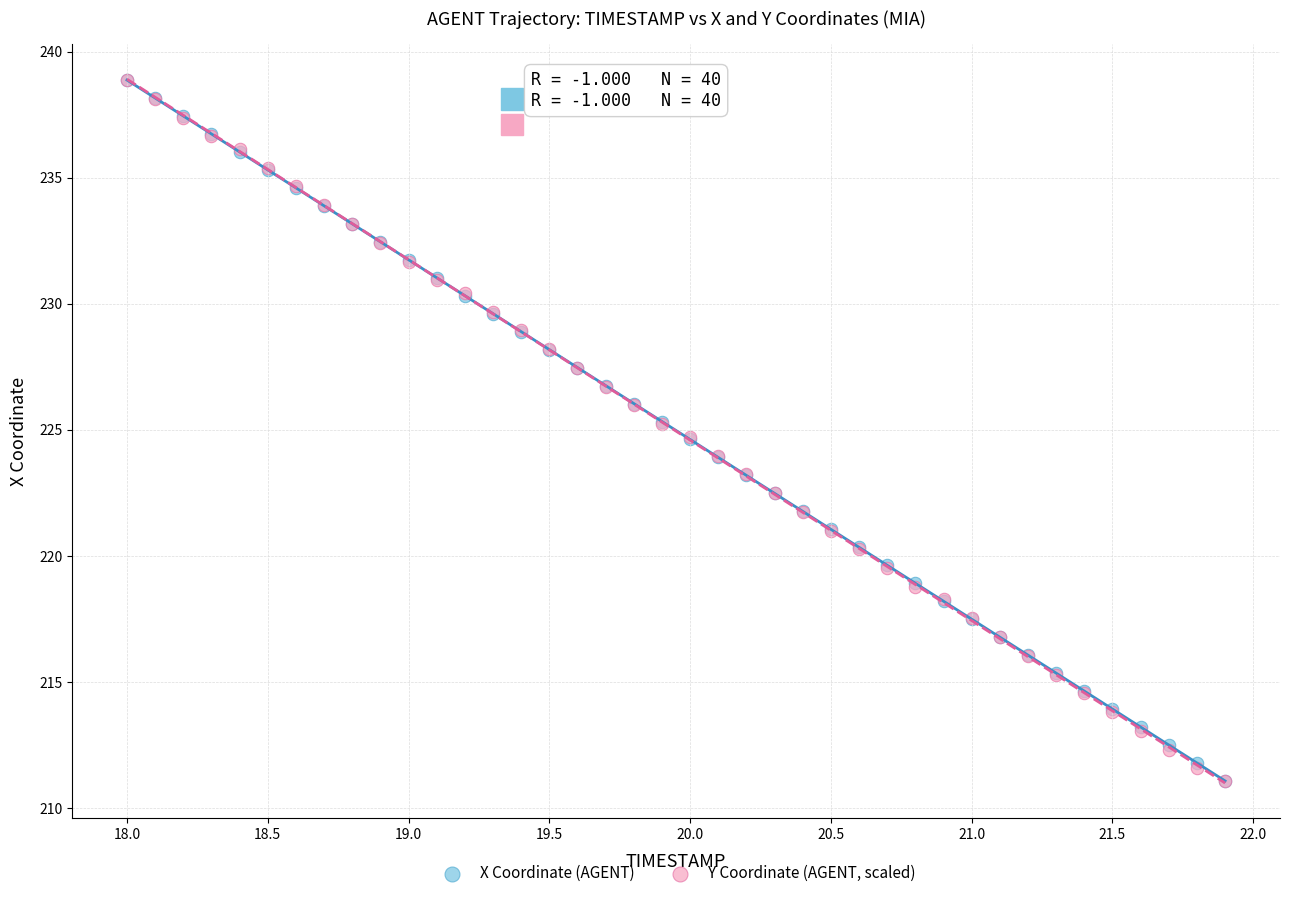

What are all the series names shown in the legend?

X Coordinate (AGENT), Y Coordinate (AGENT, scaled)